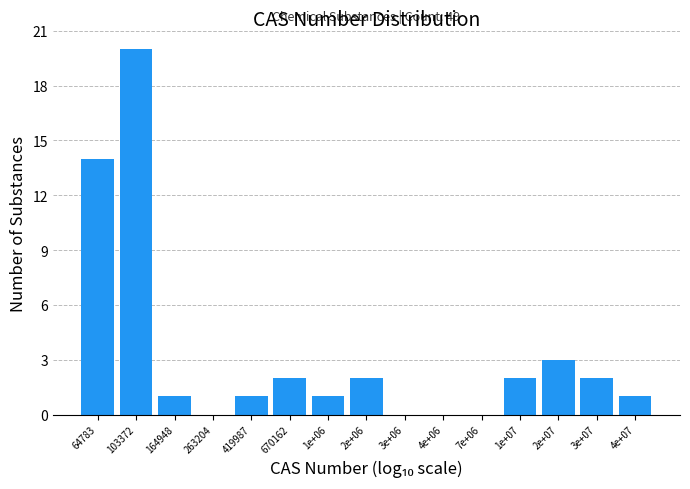

Reading left to right, list all the values displayed in this chart.

64783=14	103372=20	164948=1	263204=0	419987=1	670162=2	1e+06=1	2e+06=2	3e+06=0	4e+06=0	7e+06=0	1e+07=2	2e+07=3	3e+07=2	4e+07=1